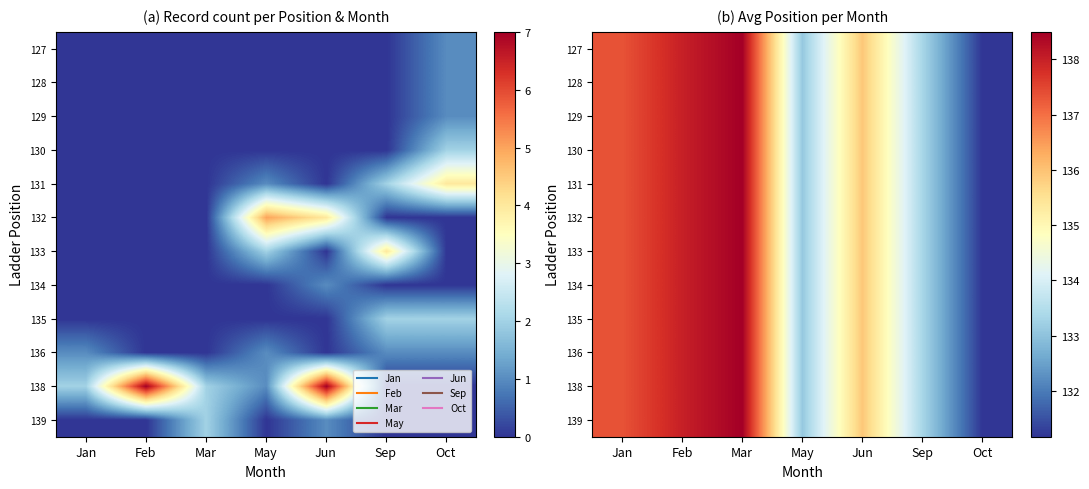

True or false: 139 has a value of 71.4 at Feb.

False